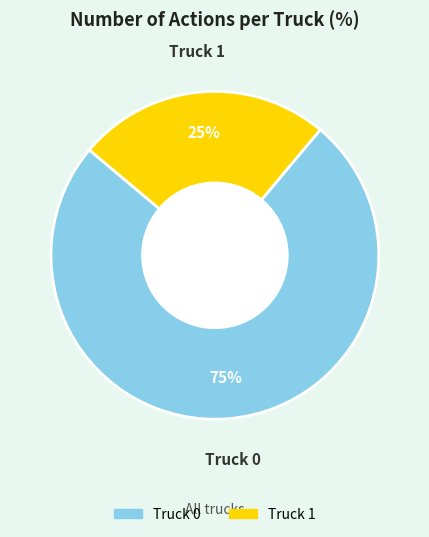

Does any single category account for the majority?

Yes